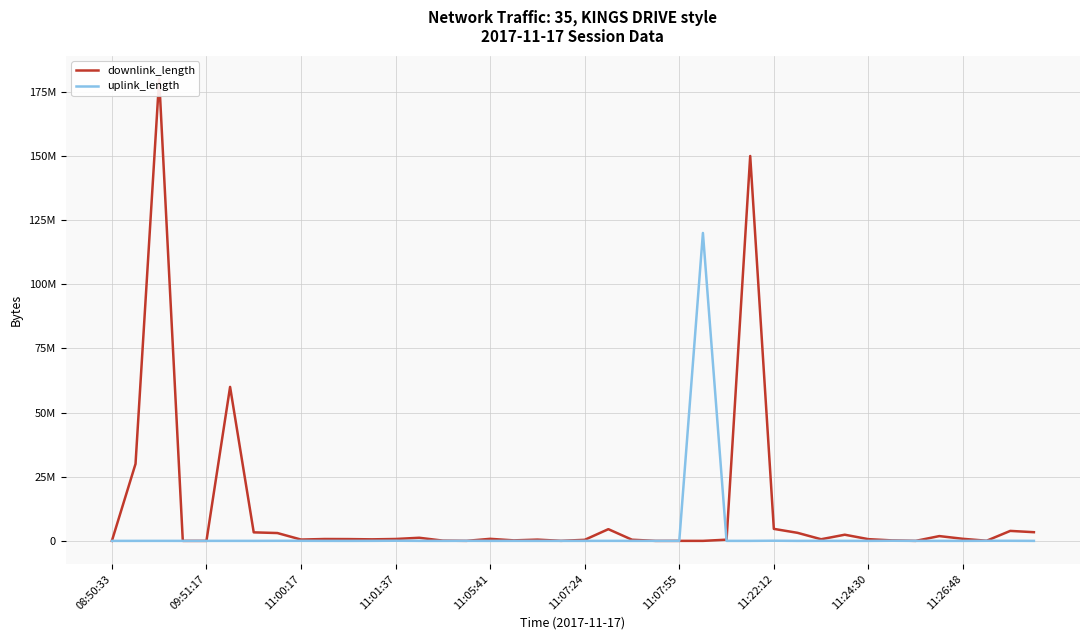

What is the highest value of the uplink_length series?

120005049